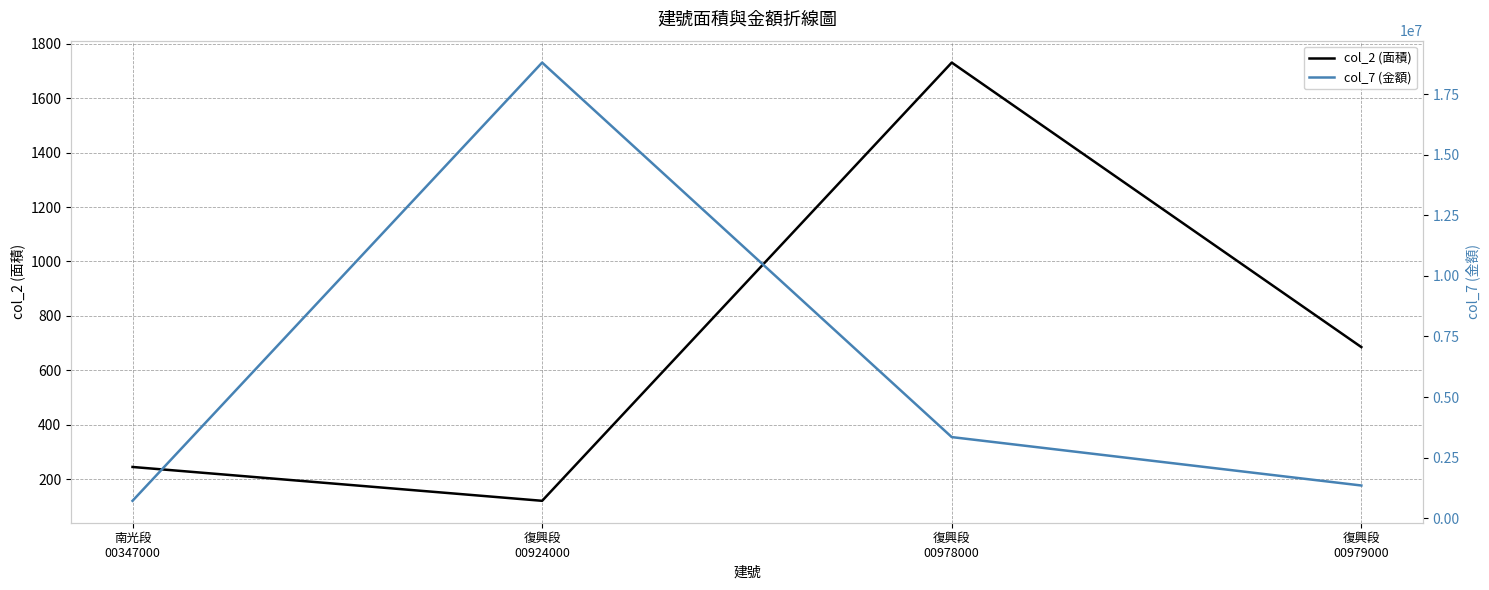

True or false: col_2 (面積) and col_7 (金額) cross at least once.

False